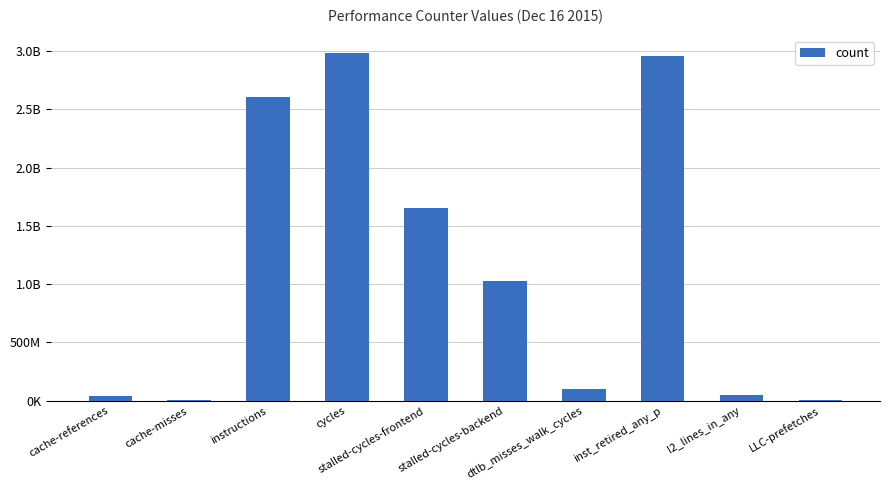

How many series are shown in this chart?

1